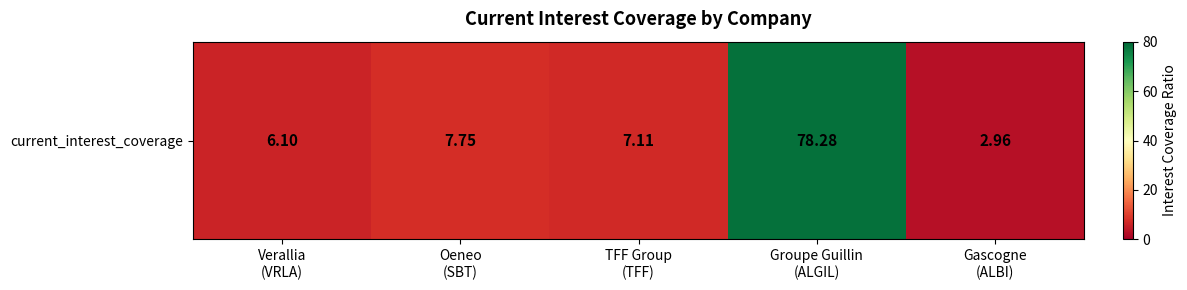

True or false: the data shows 16.0 at Groupe Guillin
(ALGIL).

False